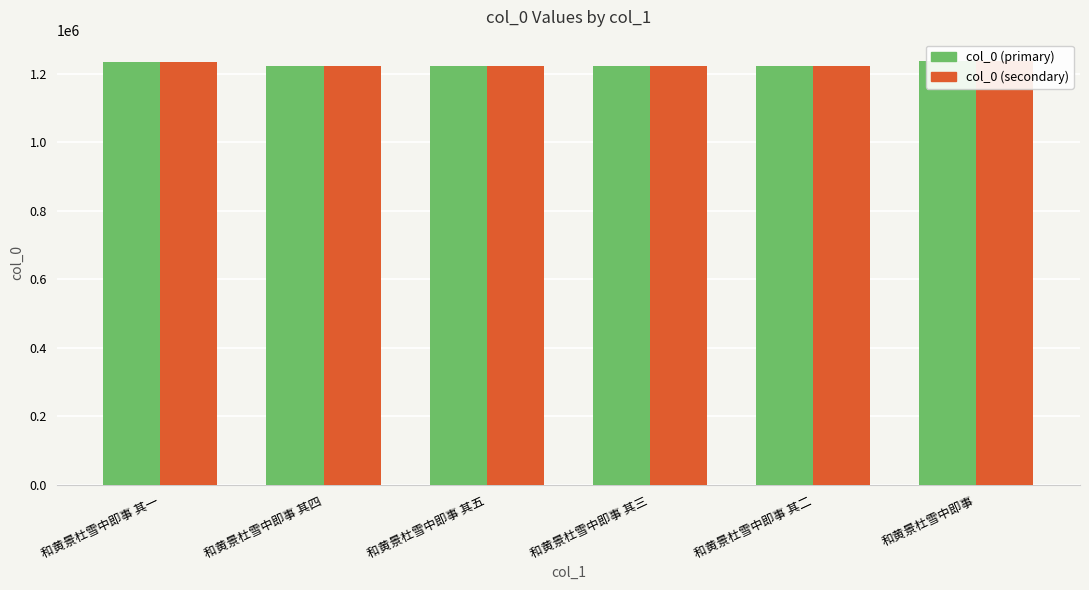

What is the minimum value shown in the chart?

1222772